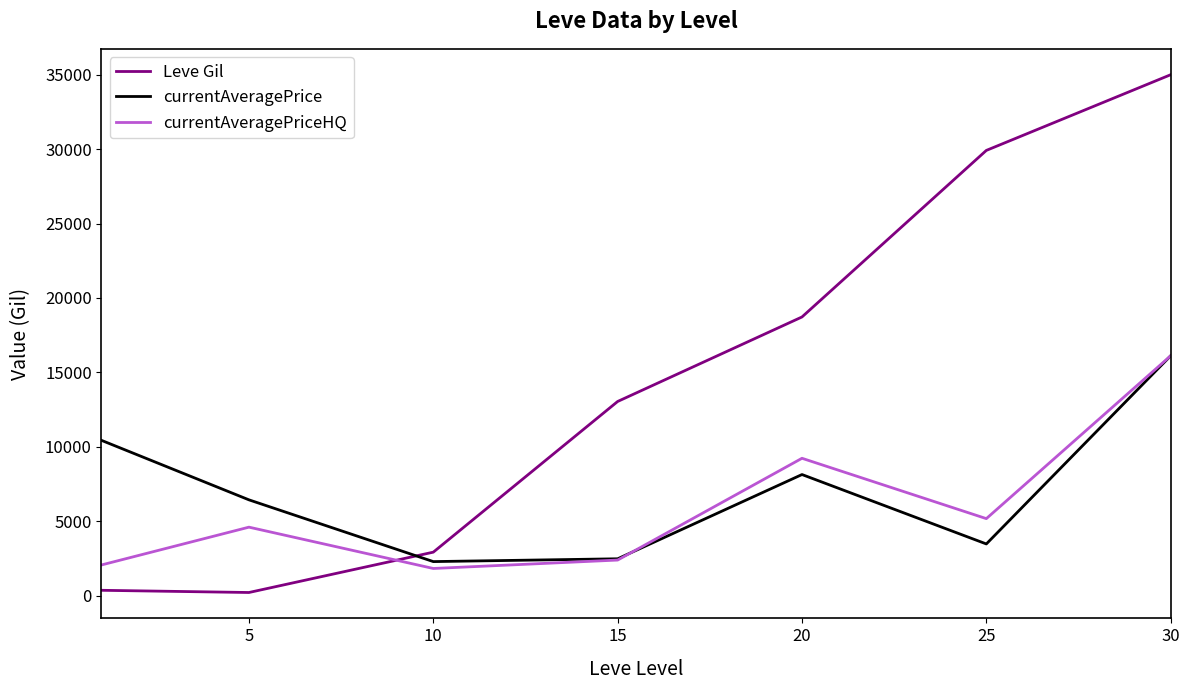

What is the greatest value displayed?

35000.0